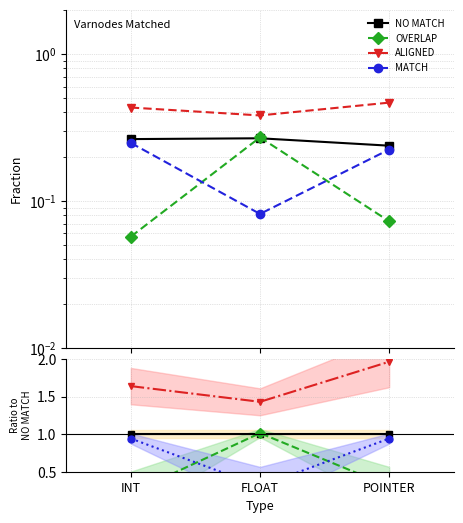

The ALIGNED series shows 2.9 at INT. True or false?

False